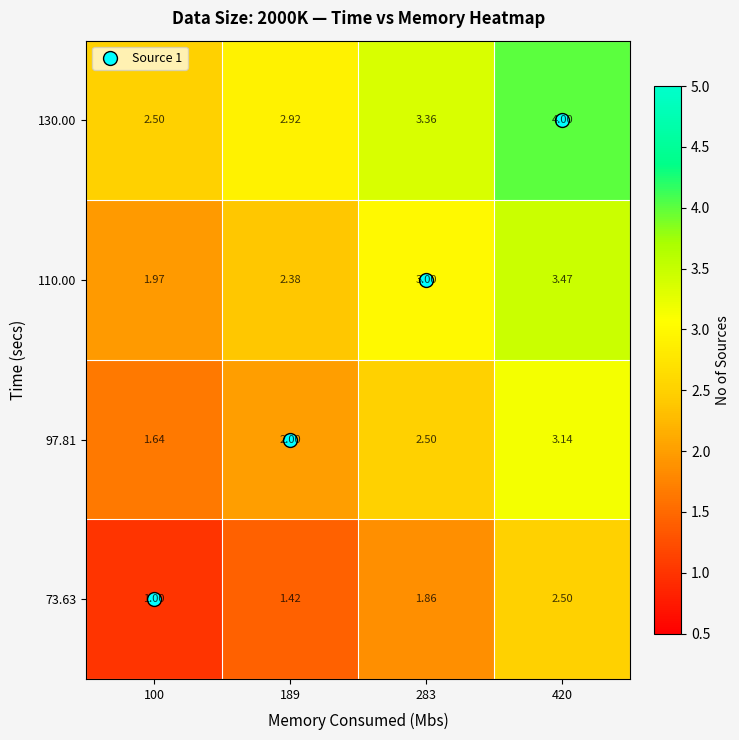

Is the value of 110.00 at 283 greater than the value of 130.00 at 283?

No